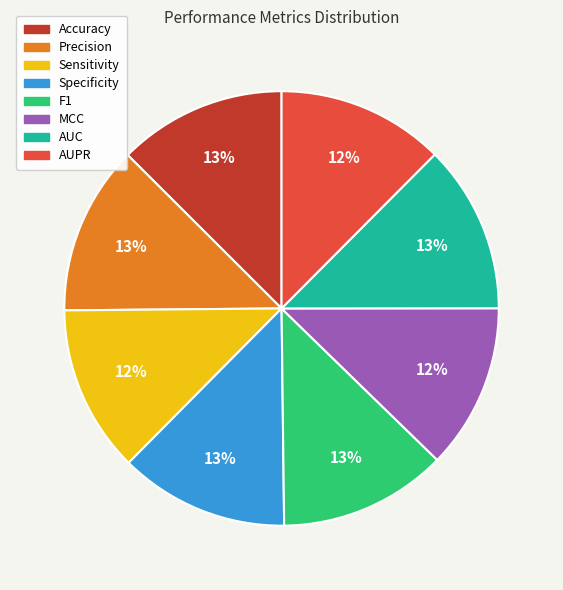

Does Sensitivity account for over 50% of the chart?

No